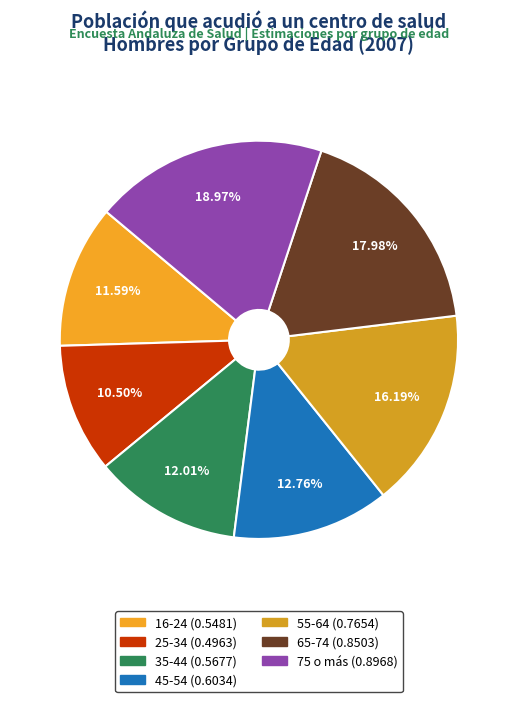

The 35-44 slice represents 1% of the pie. True or false?

False